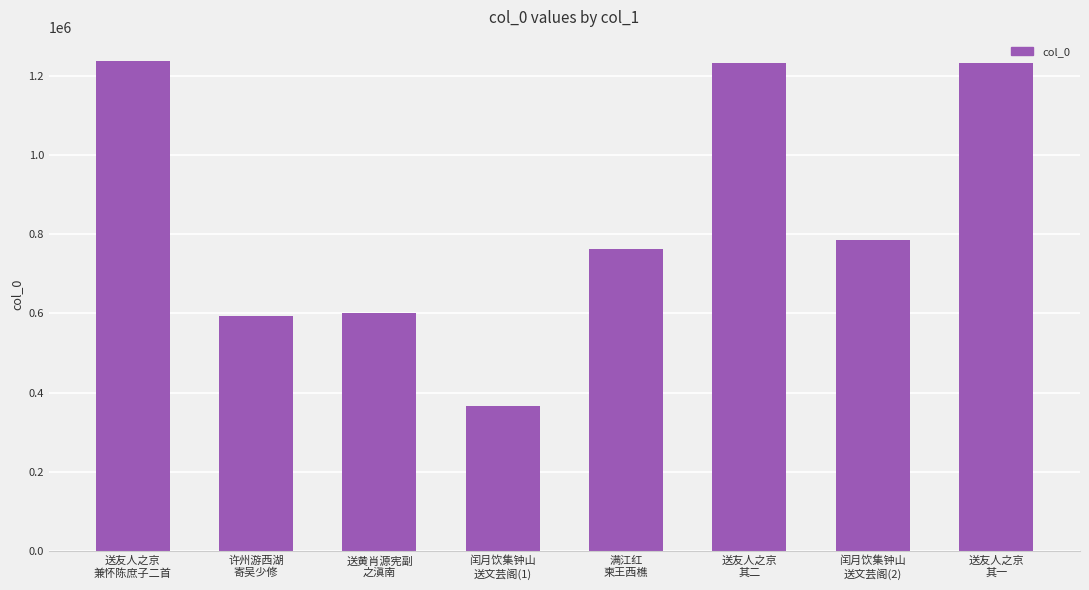

True or false: the data shows 421723 at 送友人之京
其一.

False